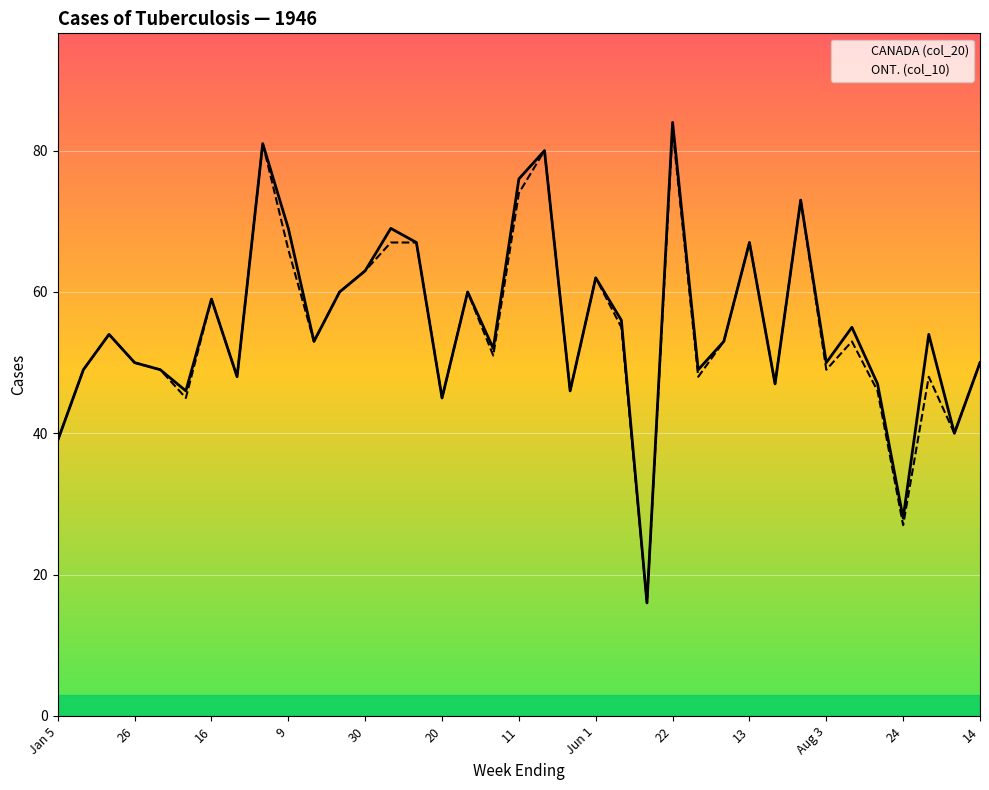

What is the lowest value of the ONT. (col_10) series?

16